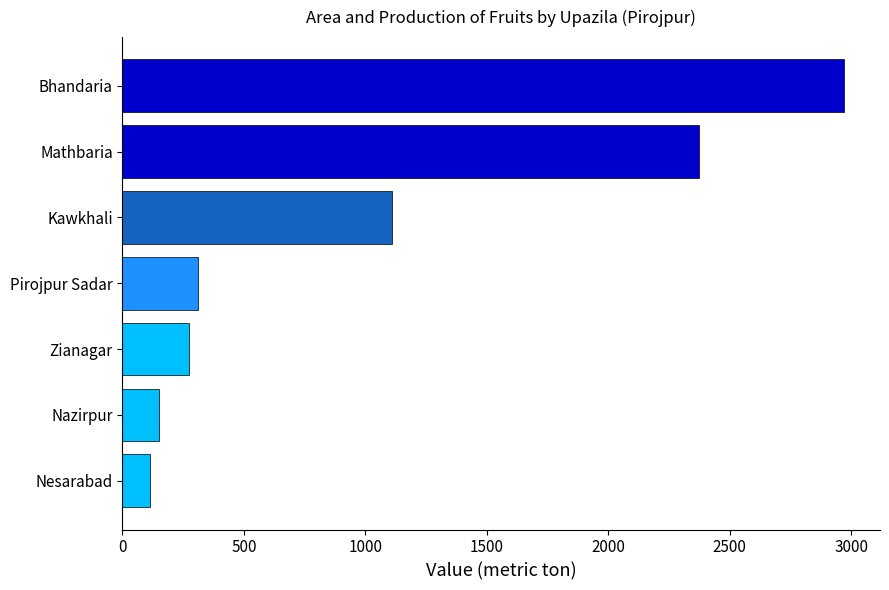

Between Nesarabad and Mathbaria, which is larger?

Mathbaria